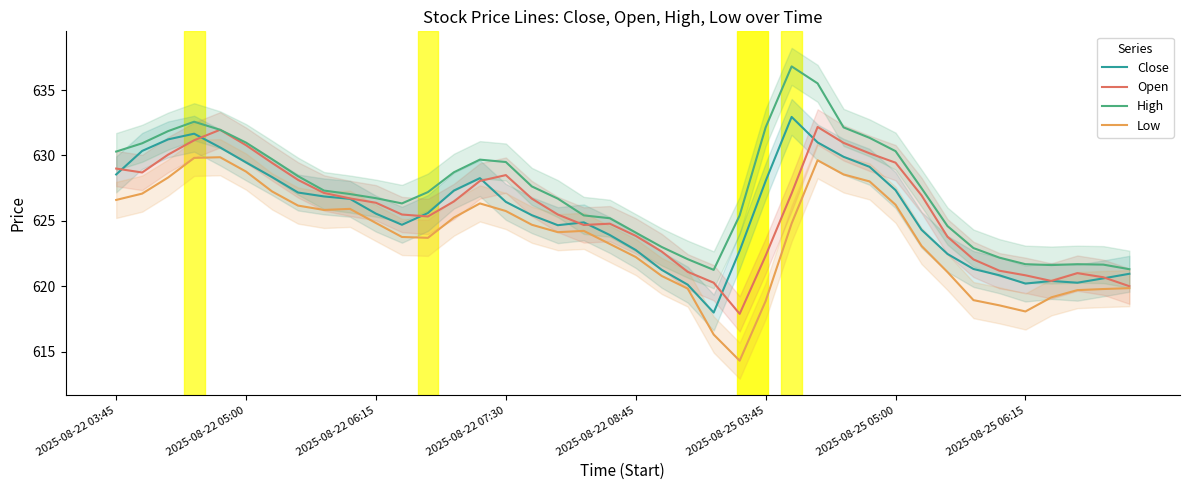

Reading right to left, extract all data points from this chart.

Close: 621.0	620.6	620.3	620.4	620.2	620.8	621.3	622.5	624.3	627.4	629.1	629.9	631.0	632.9	628.0	622.7	618.0	620.1	621.3	622.8	623.9	624.9	624.7	625.4	626.5	628.3	627.3	625.6	624.7	625.5	626.7	626.9	627.2	628.3	629.5	630.6	631.7	631.2	630.3	628.5
Open: 620.0	620.7	621.0	620.4	620.8	621.2	622.1	623.8	626.9	629.4	630.2	631.0	632.2	627.1	622.3	617.9	620.3	621.1	622.7	623.8	624.8	624.7	625.5	626.7	628.5	628.0	626.5	625.3	625.5	626.4	626.7	627.1	628.1	629.4	630.8	632.0	631.2	630.1	628.7	629.0
High: 621.3	621.7	621.7	621.6	621.7	622.2	622.9	624.6	627.5	630.3	631.3	632.2	635.5	636.8	632.1	625.4	621.2	622.1	623.0	624.1	625.2	625.4	626.7	627.6	629.5	629.7	628.7	627.2	626.3	626.7	627.0	627.3	628.4	629.7	631.0	632.0	632.6	631.9	630.9	630.3
Low: 619.8	619.8	619.7	619.2	618.1	618.5	618.9	621.1	623.1	626.2	628.0	628.5	629.6	624.8	618.9	614.3	616.3	619.8	620.8	622.2	623.2	624.2	624.1	624.7	625.8	626.3	625.2	623.7	623.8	624.8	625.9	625.8	626.2	627.2	628.8	629.9	629.8	628.3	627.1	626.6